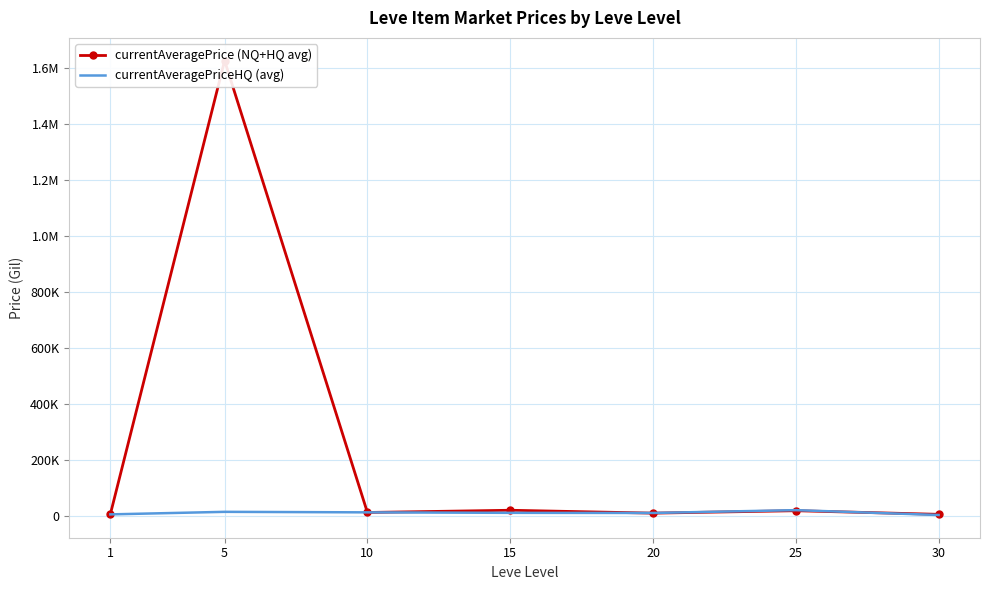

What is the value of the currentAveragePriceHQ point at the 4th from the left?

11125.6